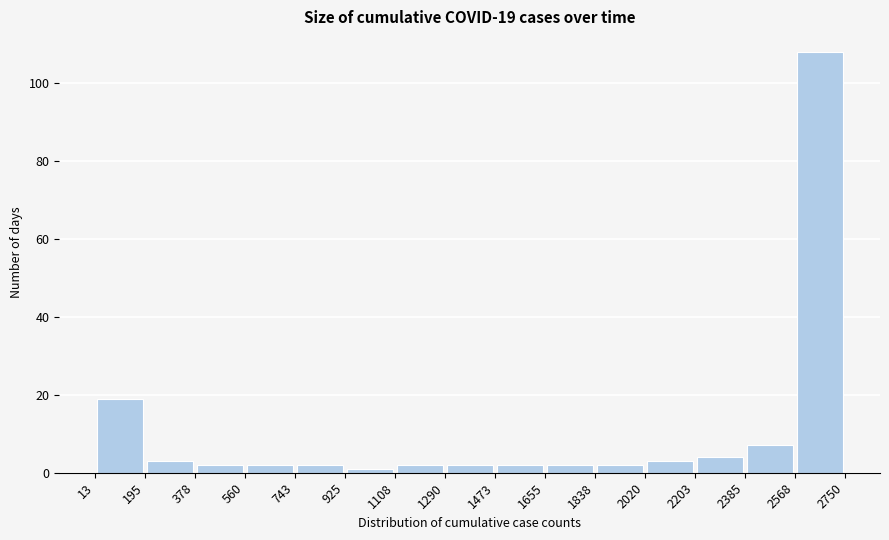

Over which range of the x-axis is the bar tallest?

2568 to 2750